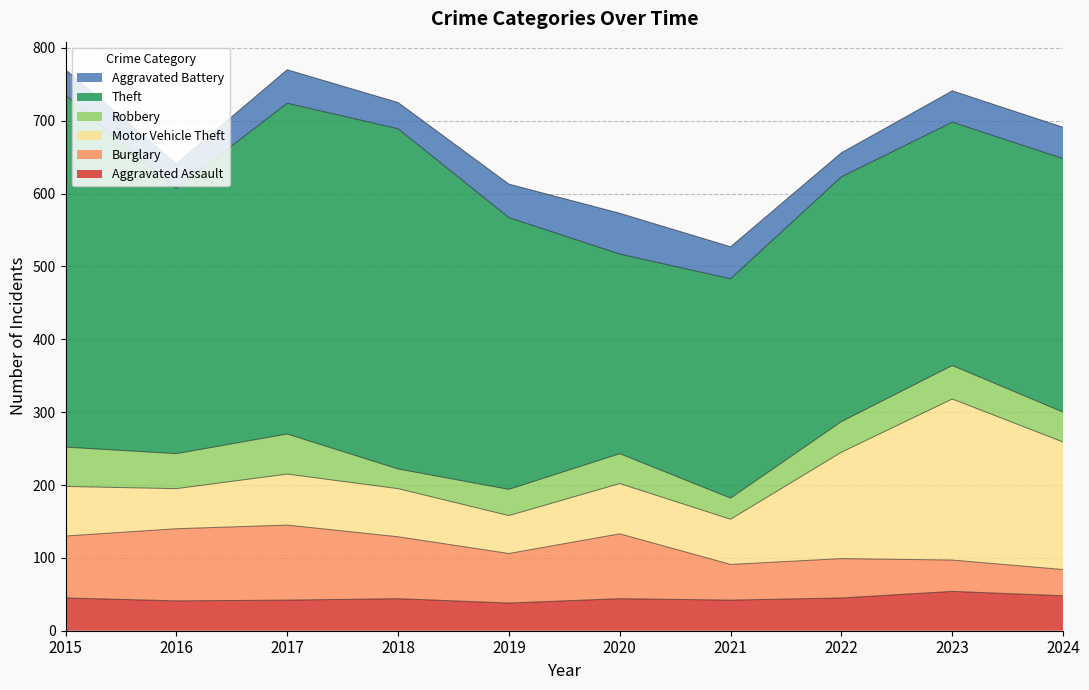

At which category does Burglary reach its first local valley?

2019